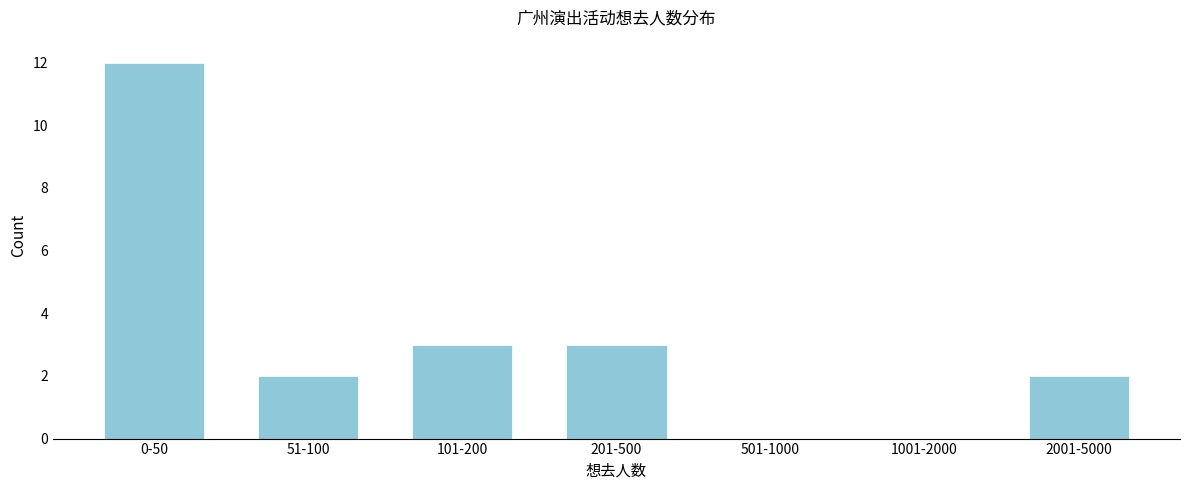

Reading left to right, extract all data points from this chart.

0-50=12	51-100=2	101-200=3	201-500=3	501-1000=0	1001-2000=0	2001-5000=2